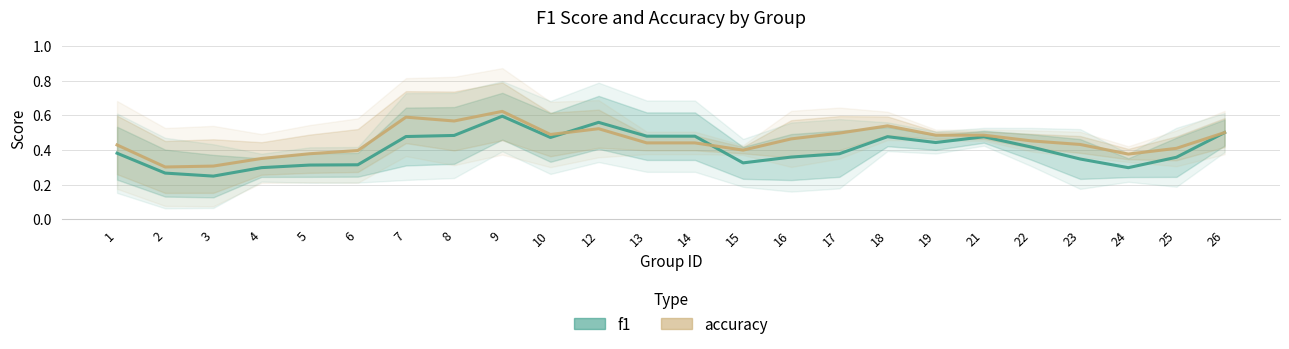

Where is the first local minimum for f1?

3